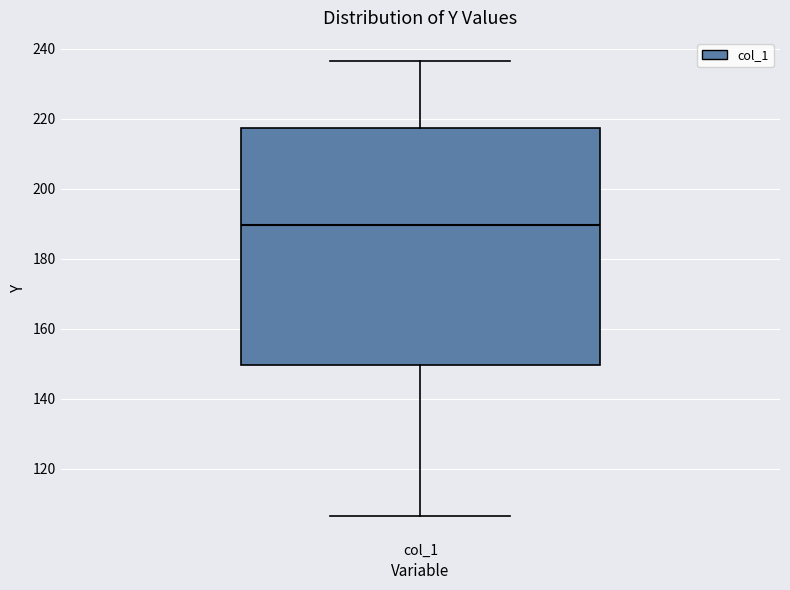

Read this box plot against the y-axis: the position of the median line, the range covered by the box, and the ends of both whiskers. The values are not printed on the chart, so give them approximately, as read against the axis.

median 190, box 150 to 218, whiskers 106 to 236